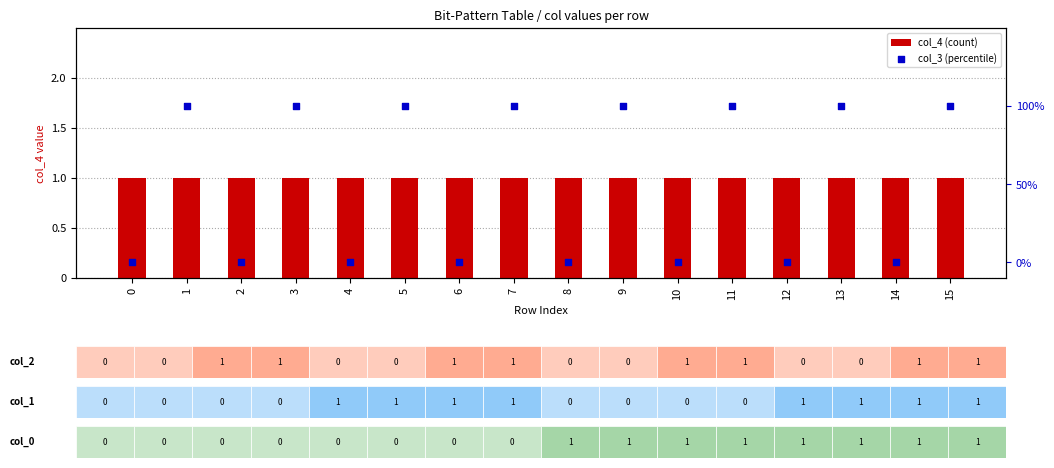

At which category is the sum across all series the highest?

1